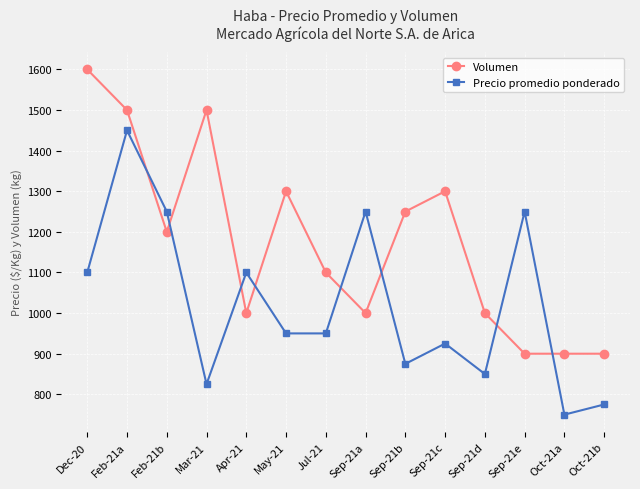

Which category has the highest value in the Volumen series?

Dec-20